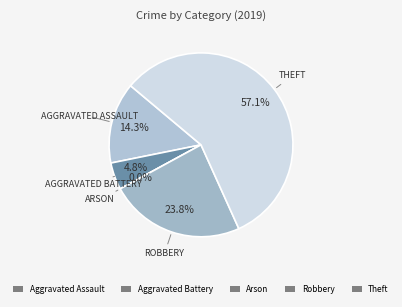

Rank the categories by value from highest to lowest.

Theft, Robbery, Aggravated Assault, Aggravated Battery, Arson